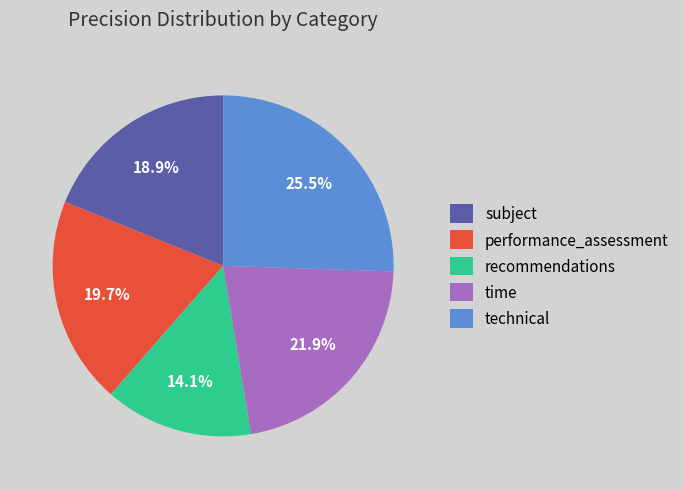

The recommendations slice represents 14% of the pie. True or false?

True